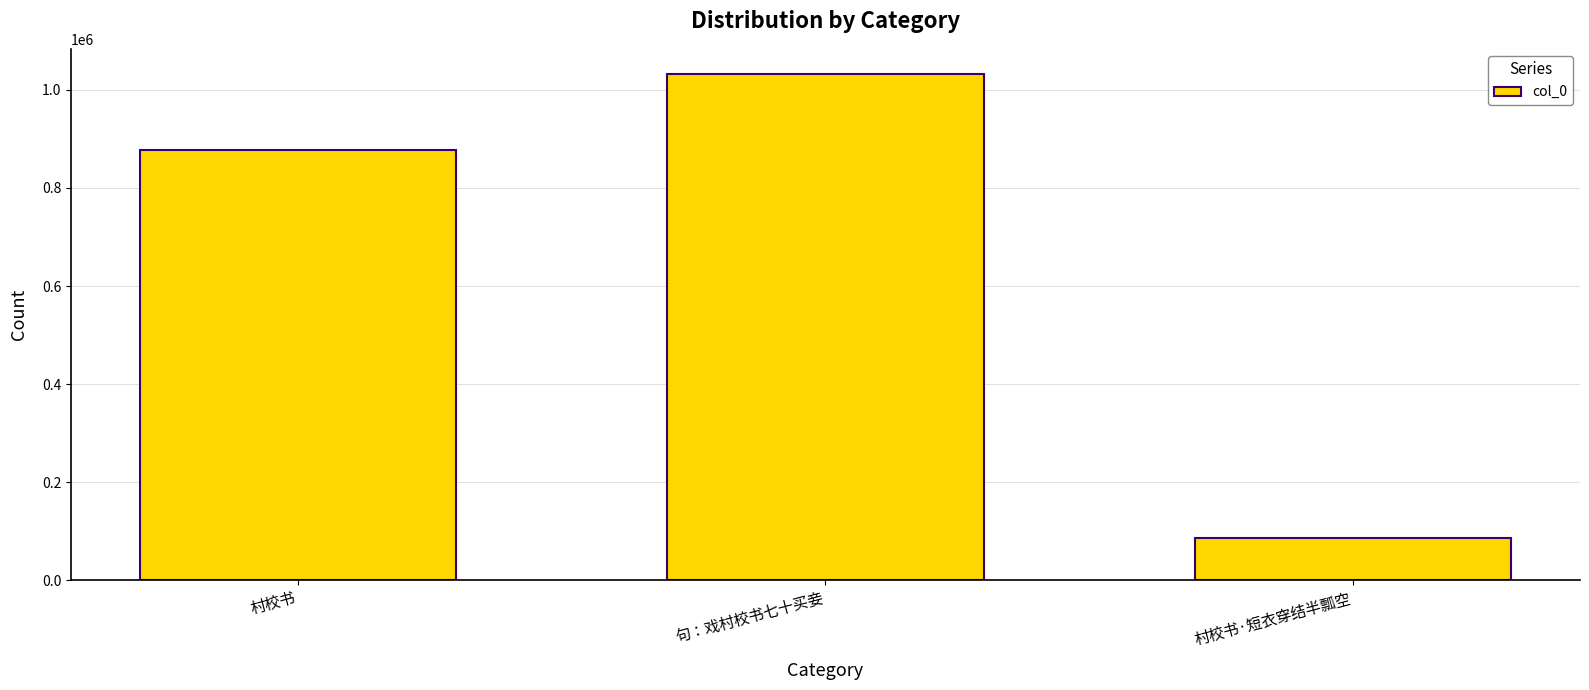

Reading right to left, extract all data points from this chart.

87022	1032032	876799